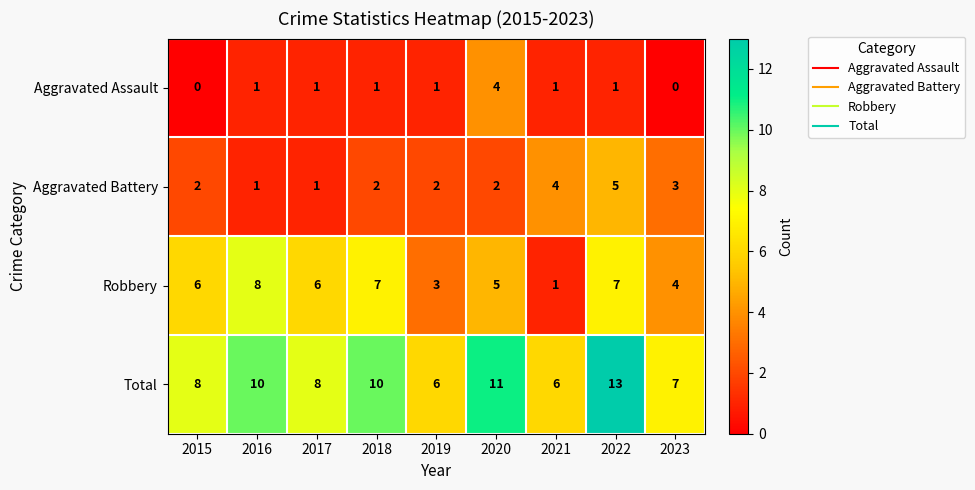

What is the highest value of the Robbery series?

8